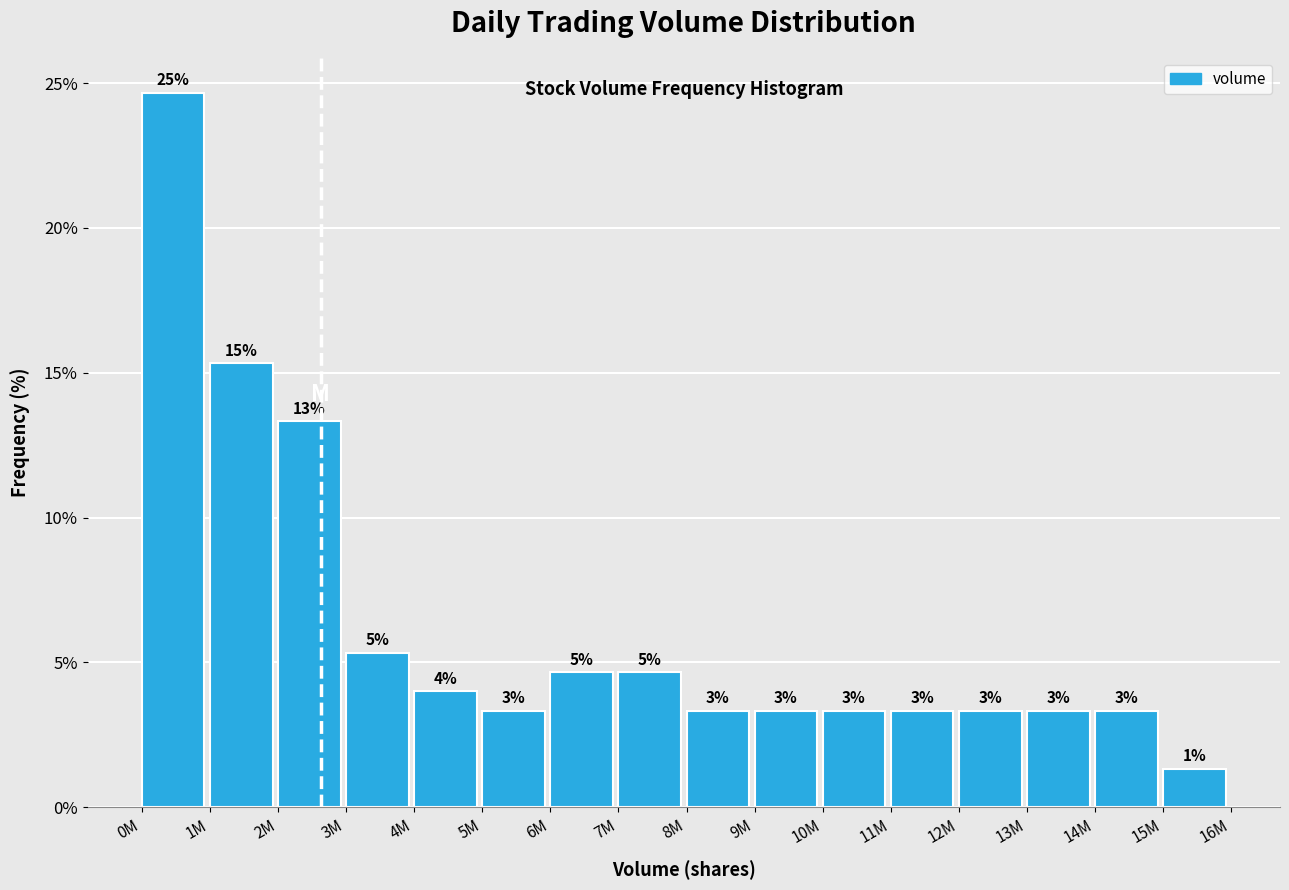

Does the chart contain any negative values?

No